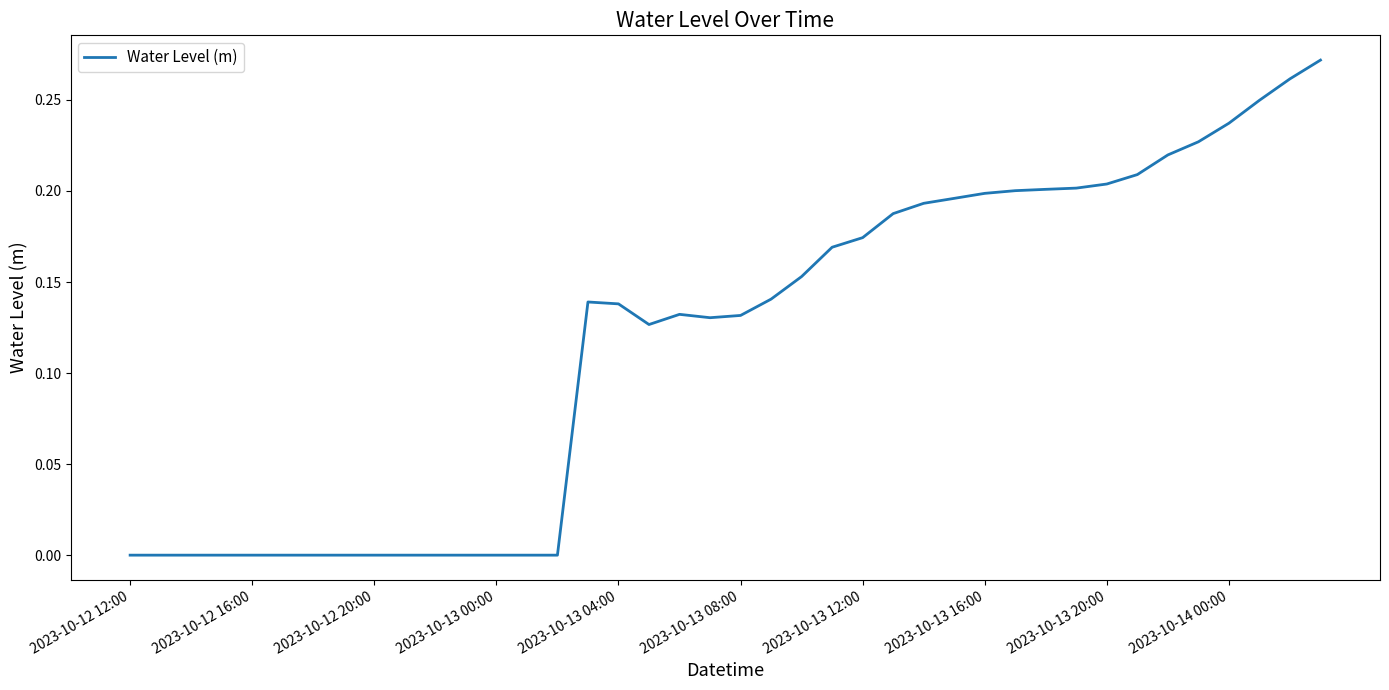

Does the chart display data point markers on the line(s)?

No